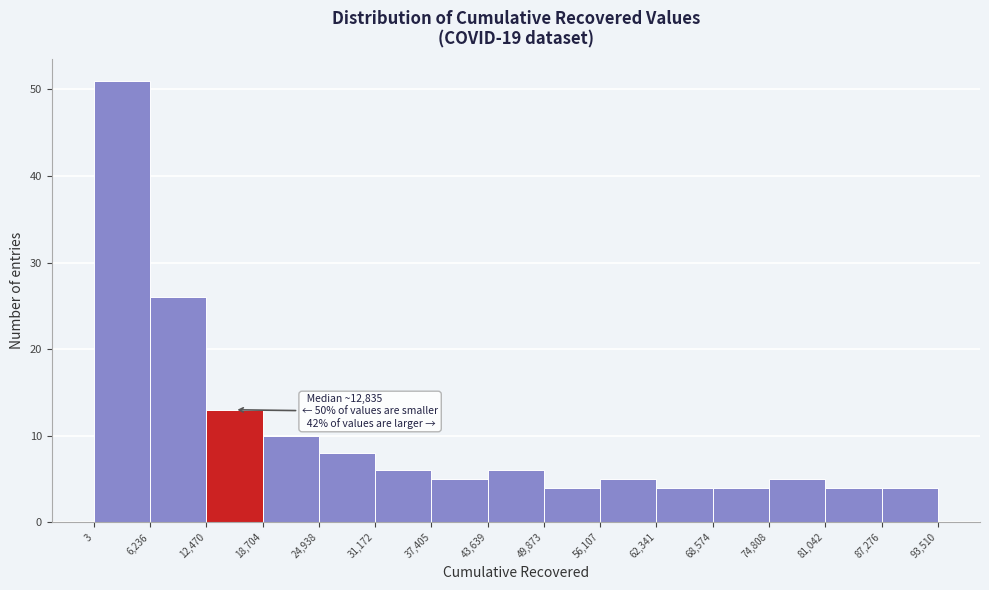

Which range on the x-axis has the tallest bar?

3 to 6,236